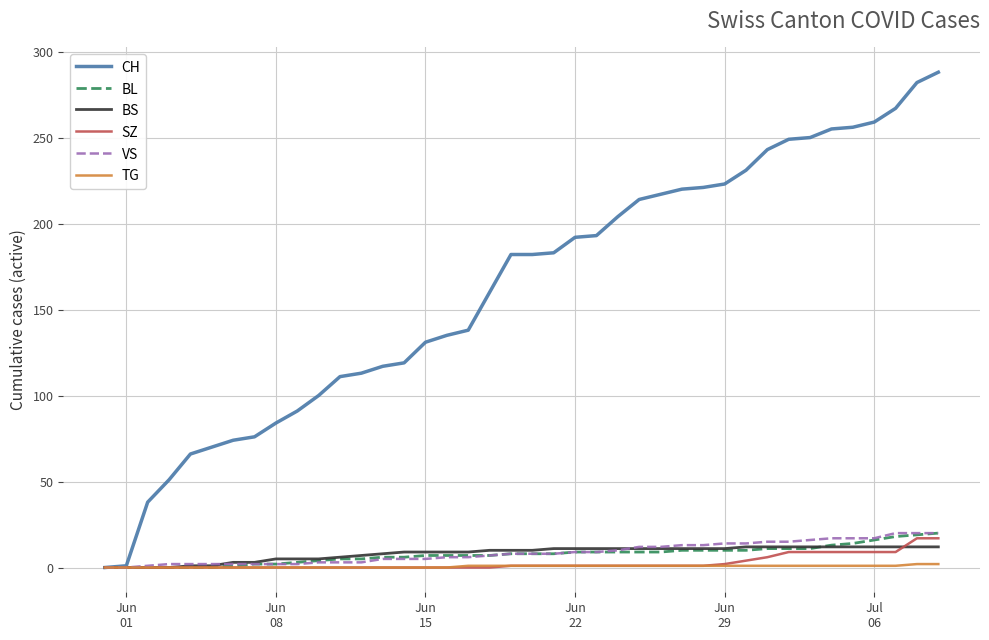

What is the difference between the maximum and second lowest values in the TG series?

2